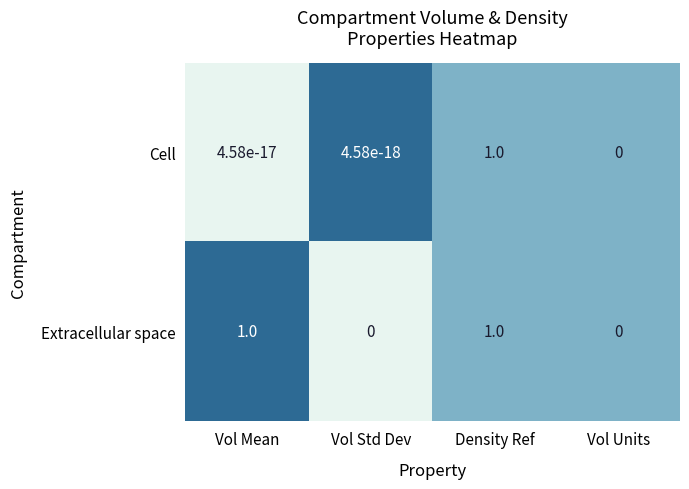

Rank the series by their average value, from lowest to highest.

Cell, Extracellular space